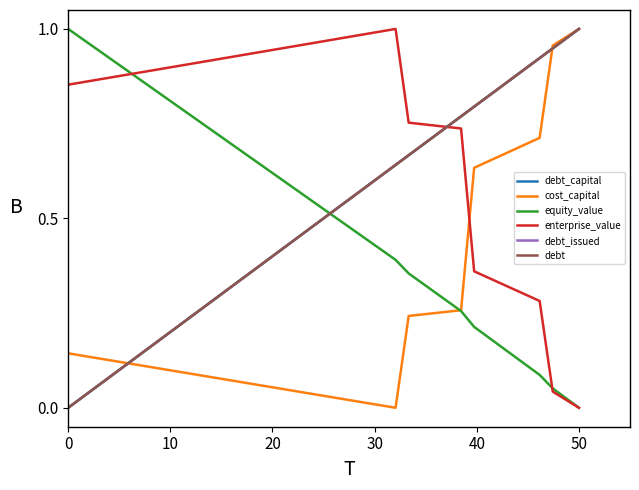

At how many categories does at least one series exceed 0?

40